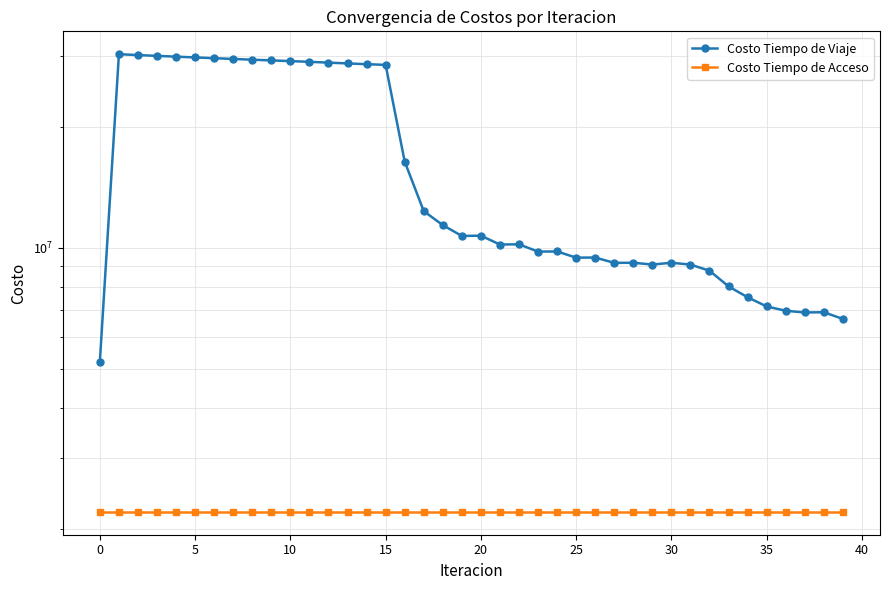

What are all the series names shown in the legend?

Costo Tiempo de Viaje, Costo Tiempo de Acceso